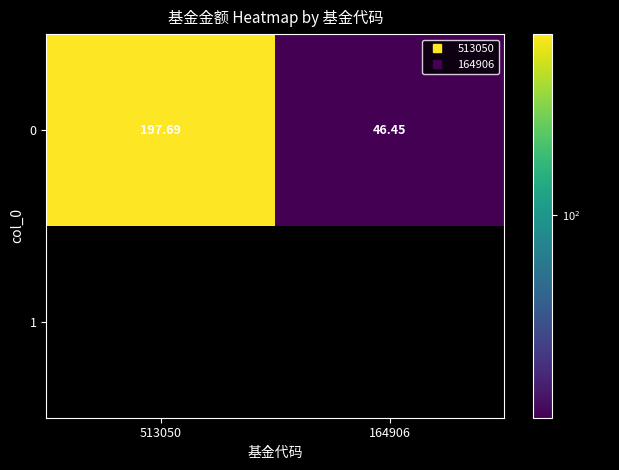

Is the value of 1 at 513050 greater than the value of 0 at 513050?

No